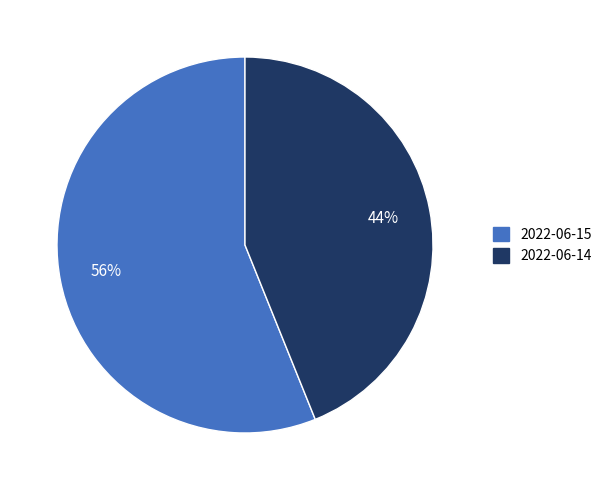

Do 2022-06-15 and 2022-06-14 together represent more than half of the pie?

Yes